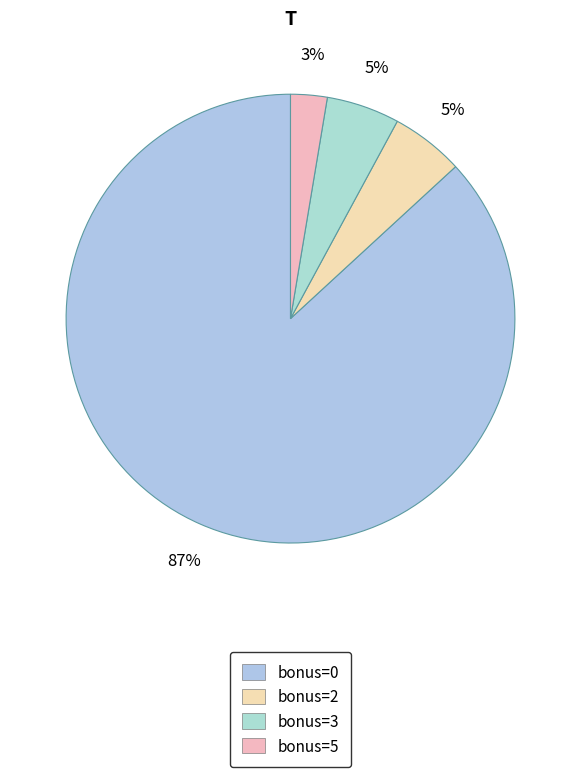

Combined, do bonus=5 and bonus=0 account for over 50%?

Yes